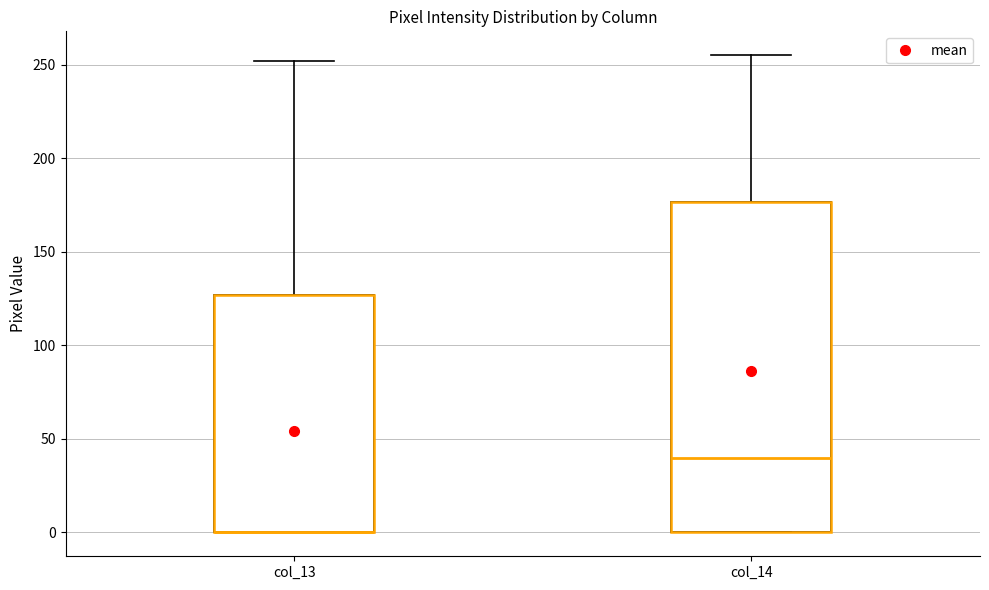

Reading left to right, read every box against the y-axis: the position of its median line, the range the box covers, and the ends of its whiskers. The values are not printed on the chart, so give them approximately, as read against the axis.

col_13: median 0 (drawn on the box's lower edge), box 0 to 125, whiskers 0 to 250
col_14: median 40, box 0 to 175, whiskers 0 to 255